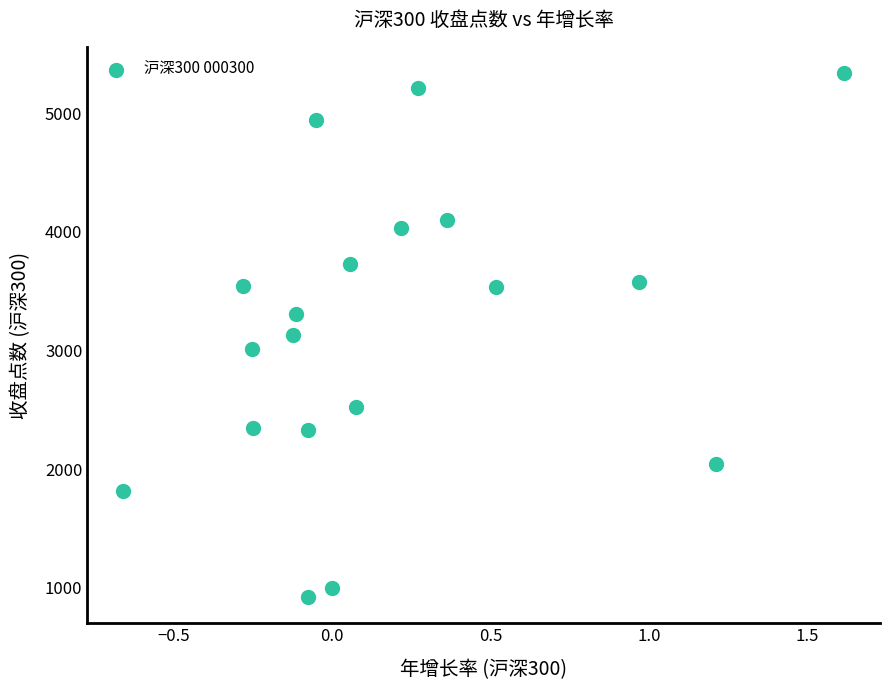

What is the range of Y values (max minus min)?

4415